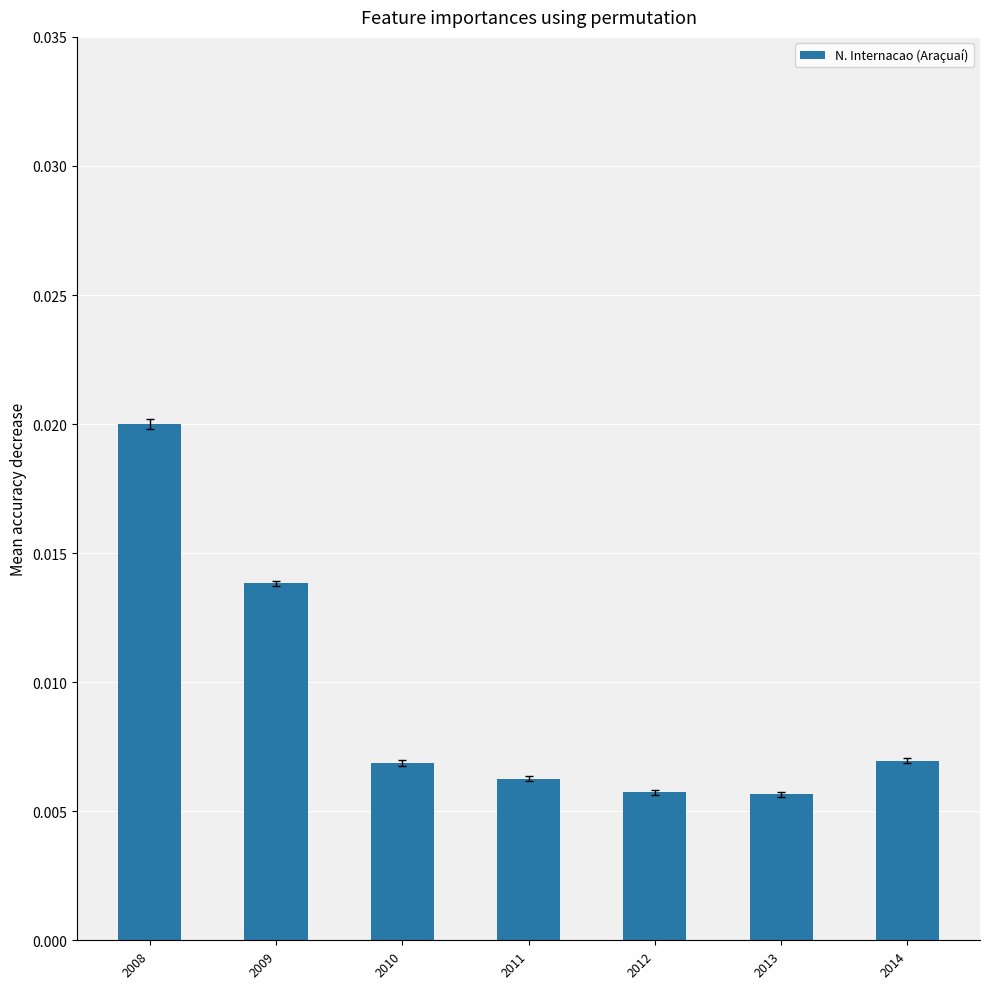

How many series are shown in this chart?

1